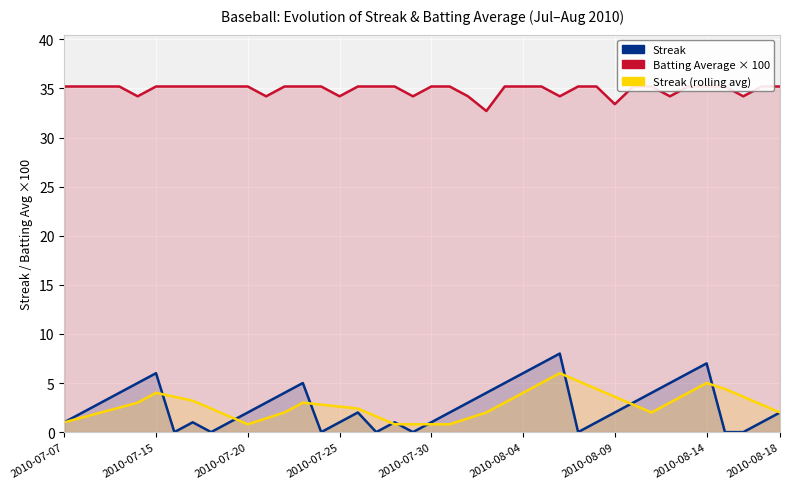

What is the greatest value displayed?

35.2